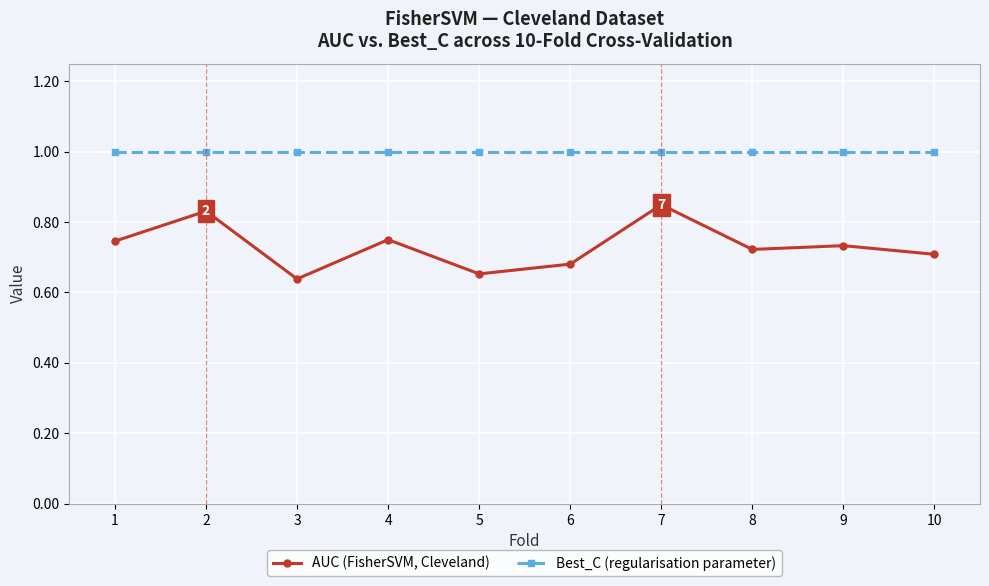

In AUC (FisherSVM, Cleveland), how many points are higher than both neighbors (excluding endpoints)?

4